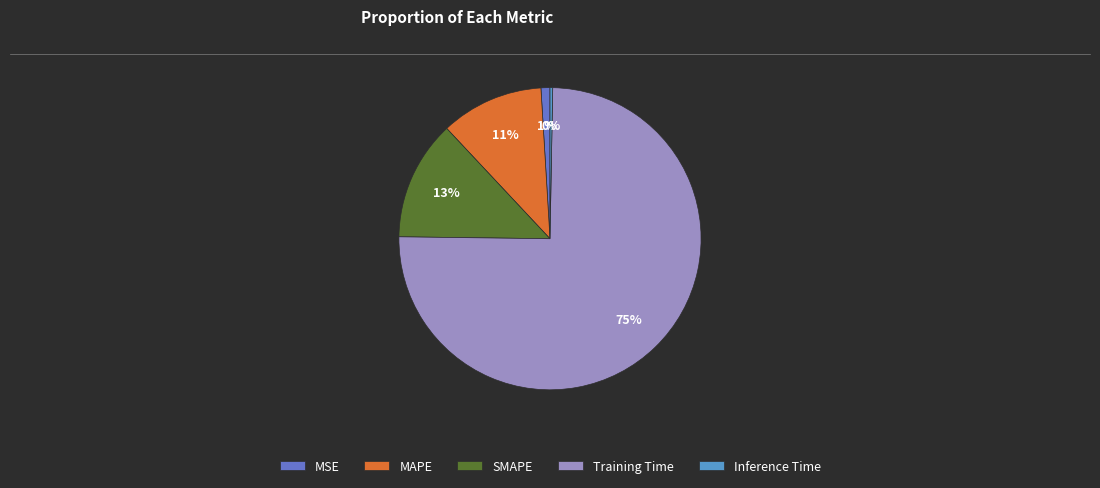

To the nearest percent, what percentage of the pie is SMAPE?

13%